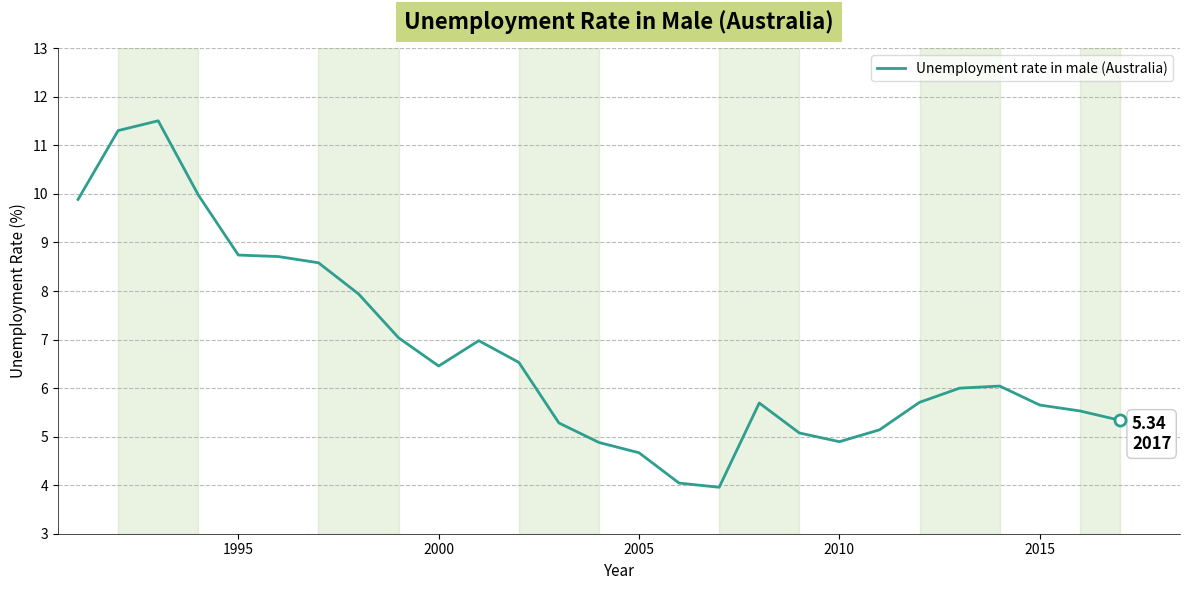

What is the difference between the maximum and minimum values?

7.5